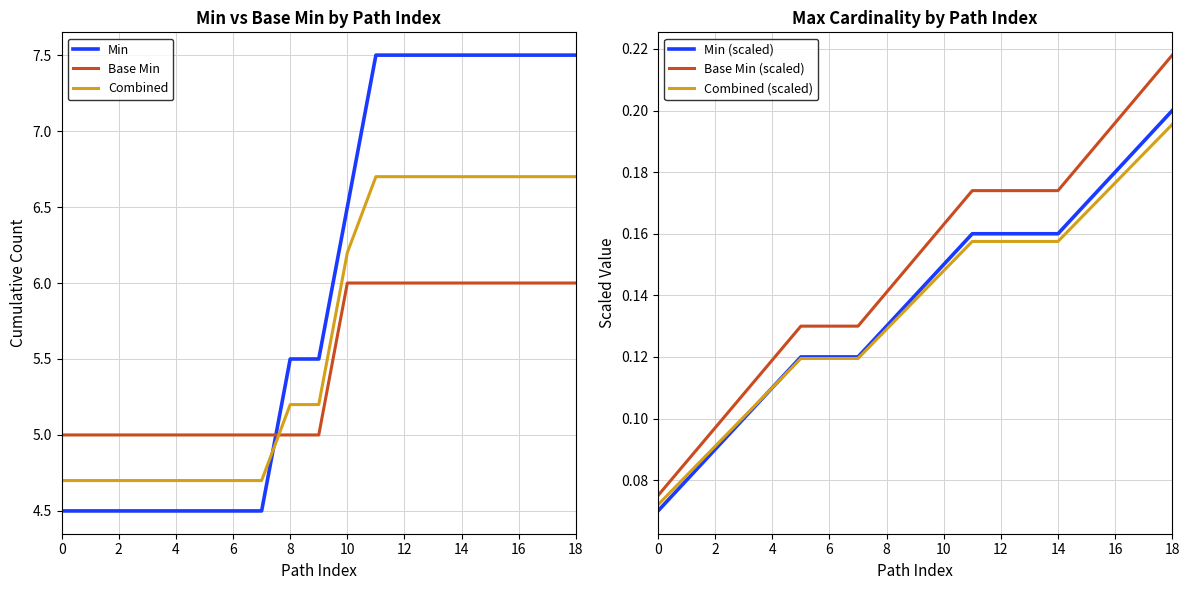

Which category has the highest value across all series?

11